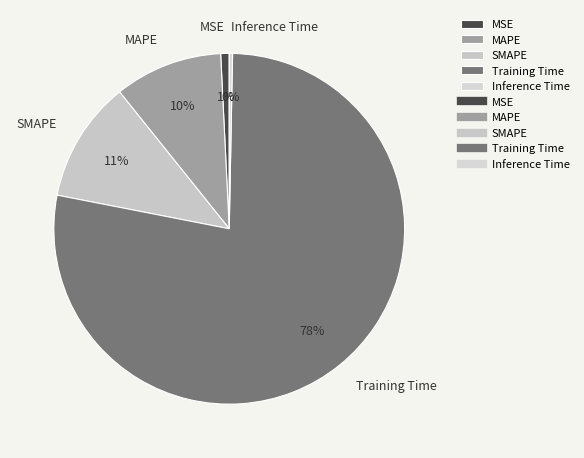

To the nearest percent, what percentage of the pie is MSE?

1%